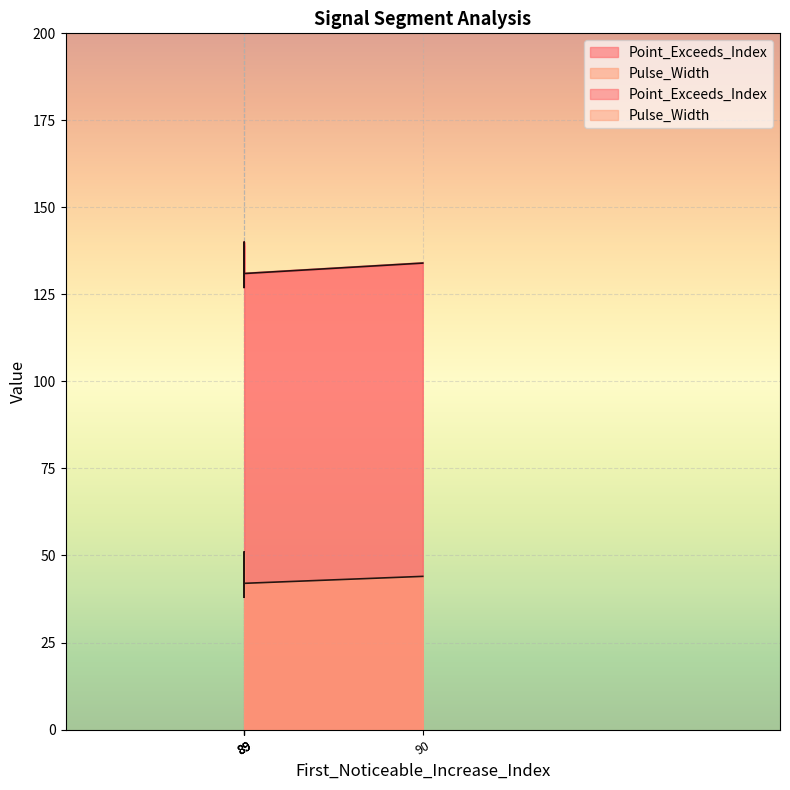

What is the difference between the maximum and second lowest values in the Pulse_Width series?

9